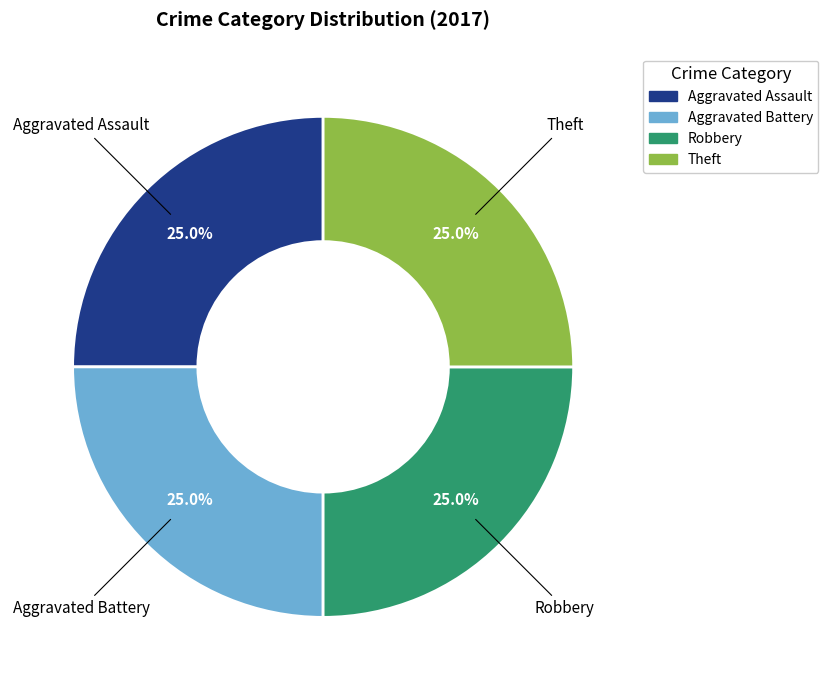

Does Theft represent more than half of the total?

No